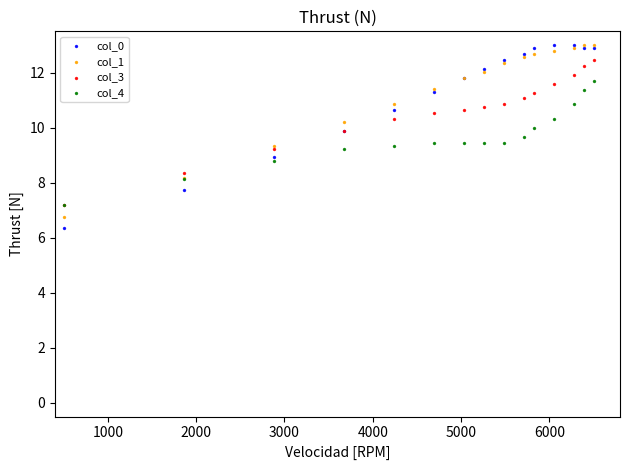

What are all the series names shown in the legend?

col_0, col_1, col_3, col_4